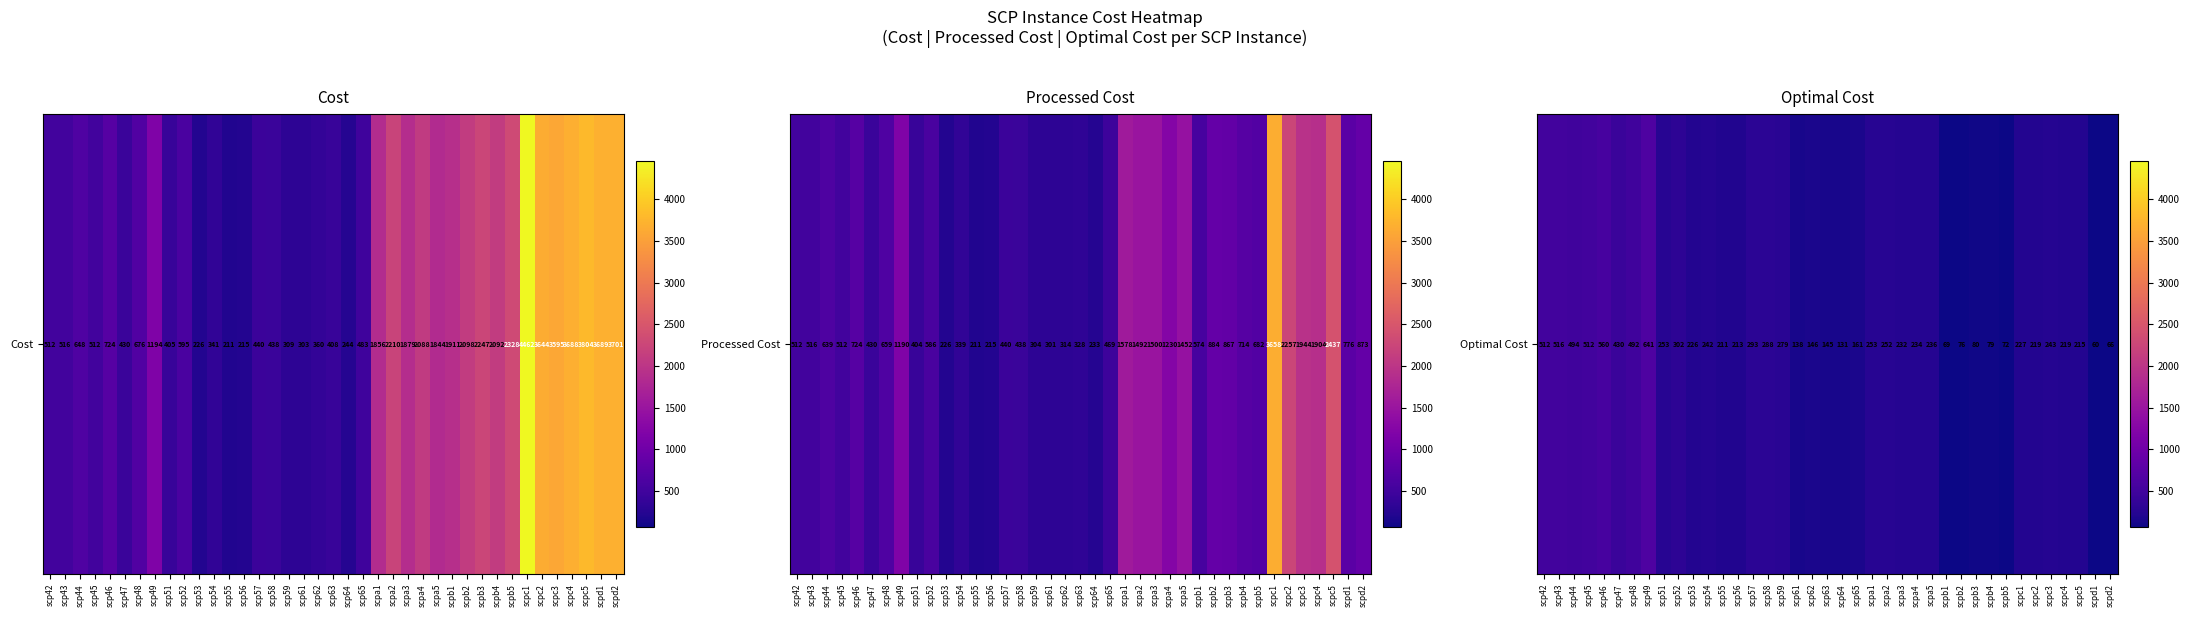

The chart shows a value of 211 at scp55. True or false?

True